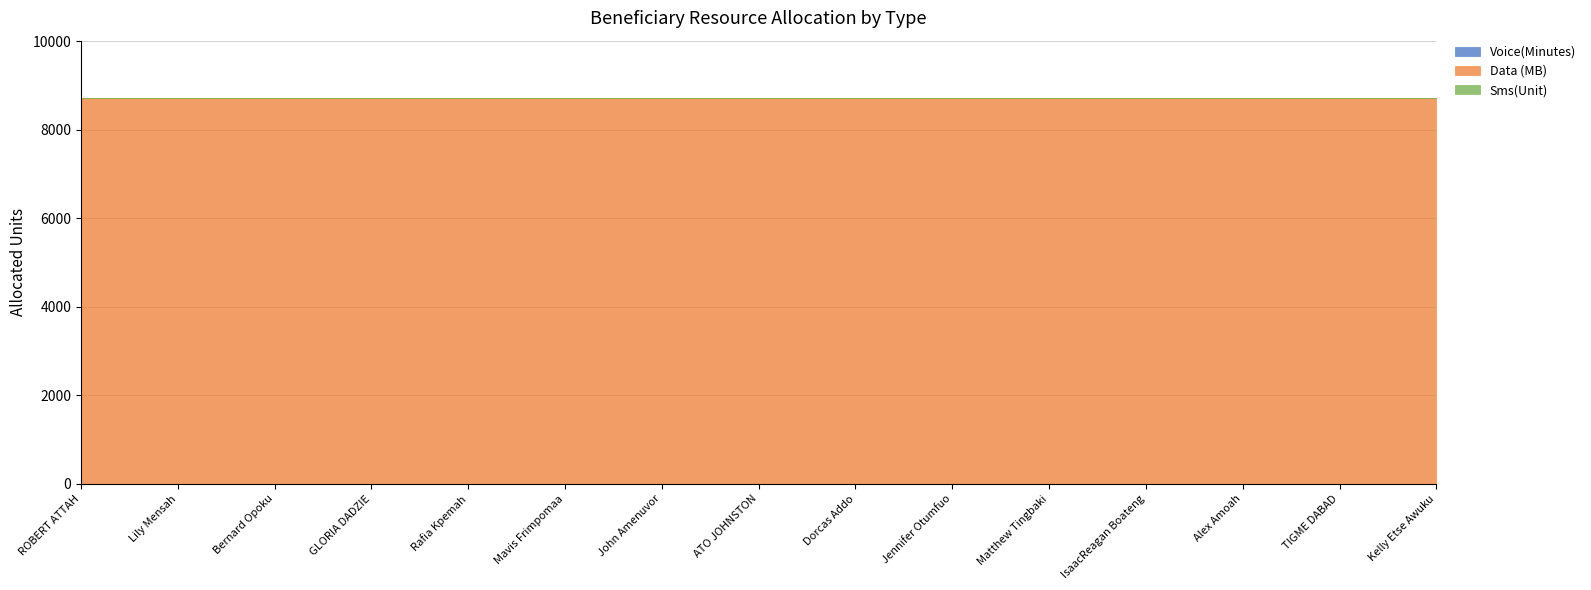

What is the maximum value for Data (MB)?

8704